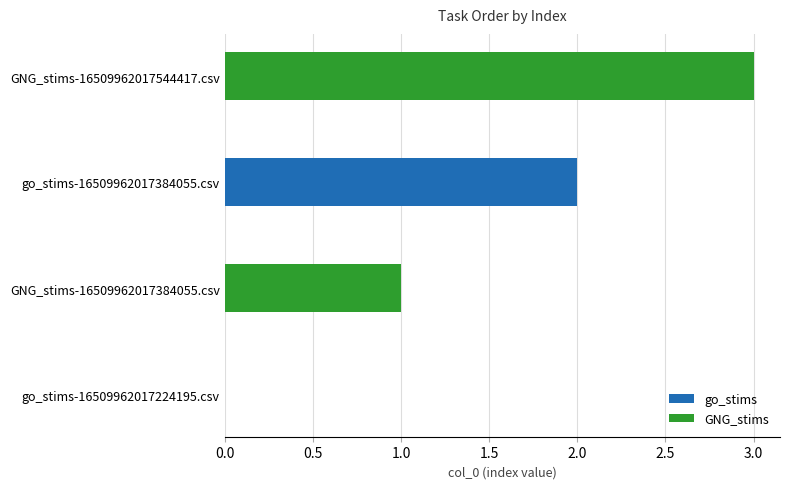

Is it true that go_stims equals 0 at go_stims-16509962017224195.csv?

True